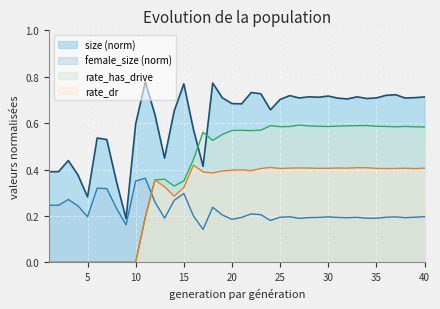

At which label does size reach its minimum?

9